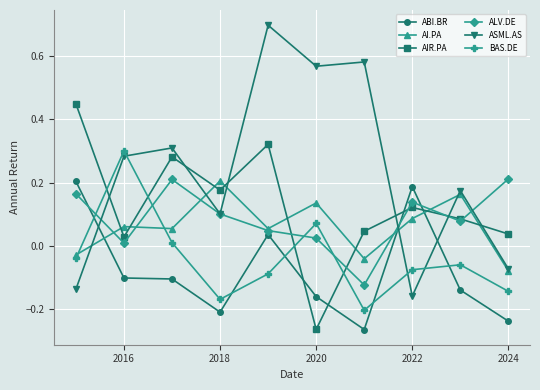

True or false: AIR.PA has more than 2 interior local peaks.

True